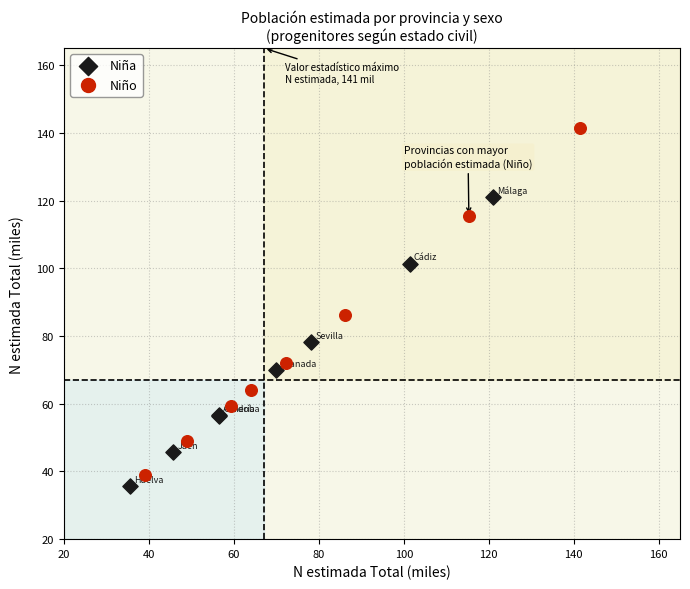

Which series reaches the maximum Y coordinate?

Niño